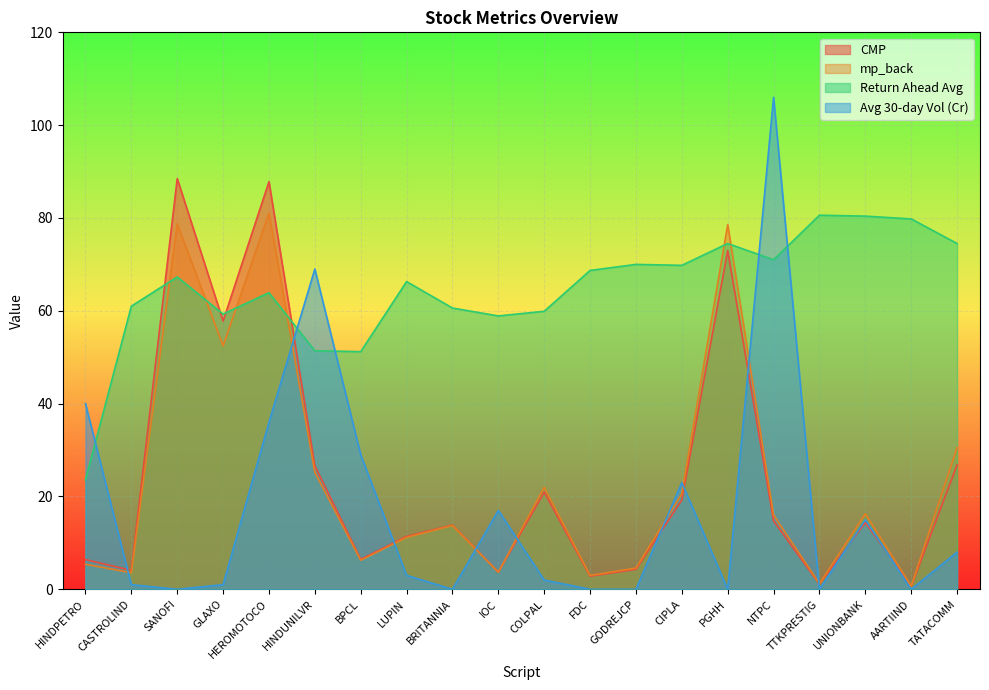

True or false: return_ahead_avg and mp_back intersect in this chart.

True